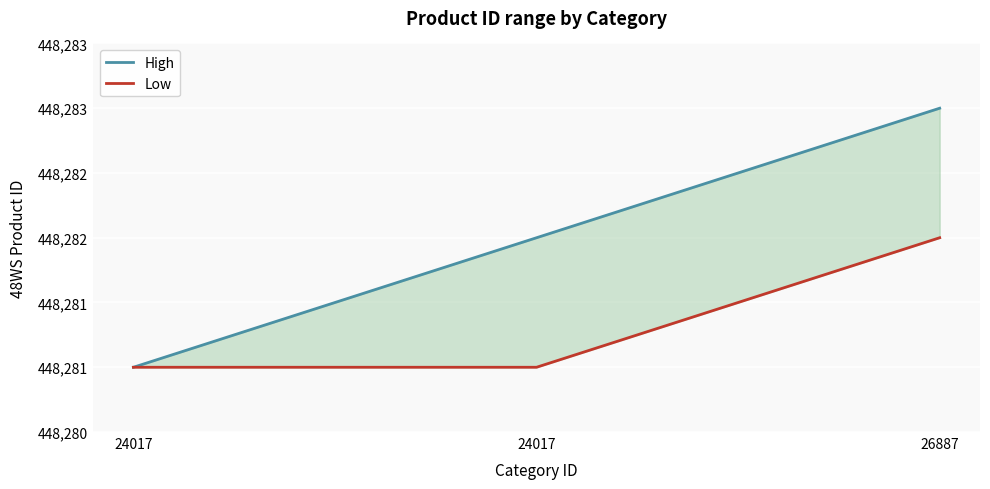

What is the maximum value shown in the chart?

448283